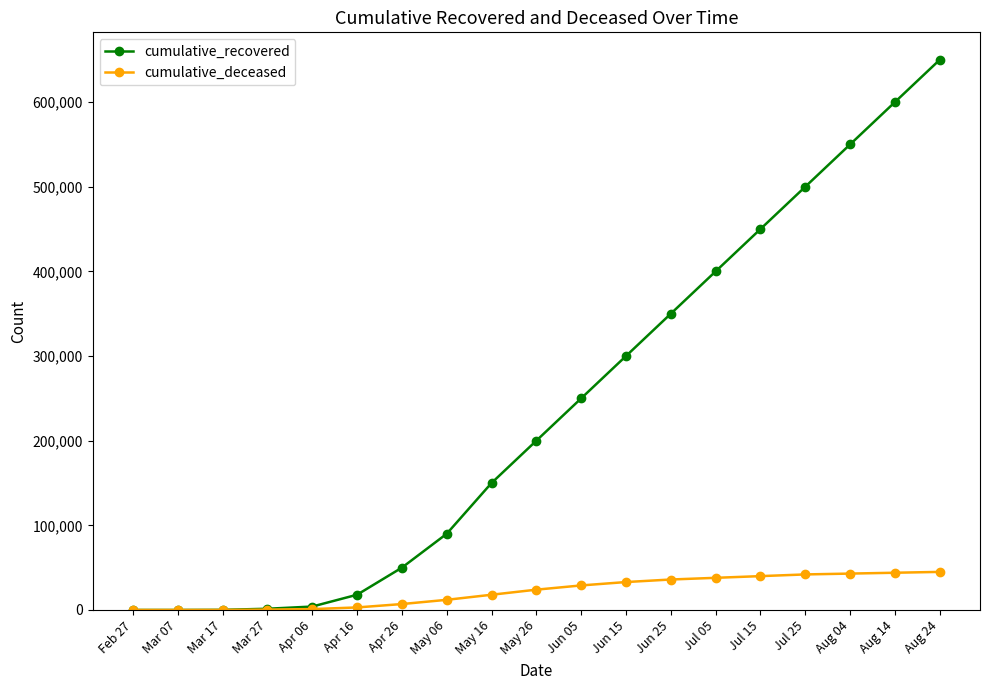

Between Jun 05 and Jul 05, which series saw the biggest shift?

cumulative_recovered